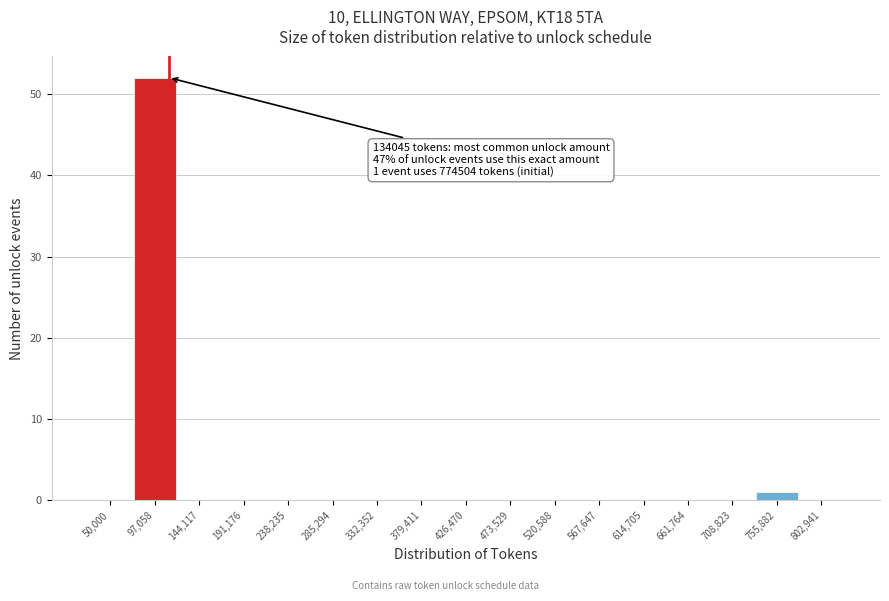

Reading left to right, extract all data points from this chart.

50,000=0	97,058=52	144,117=0	191,176=0	238,235=0	285,294=0	332,352=0	379,411=0	426,470=0	473,529=0	520,588=0	567,647=0	614,705=0	661,764=0	708,823=0	755,882=1	802,941=0